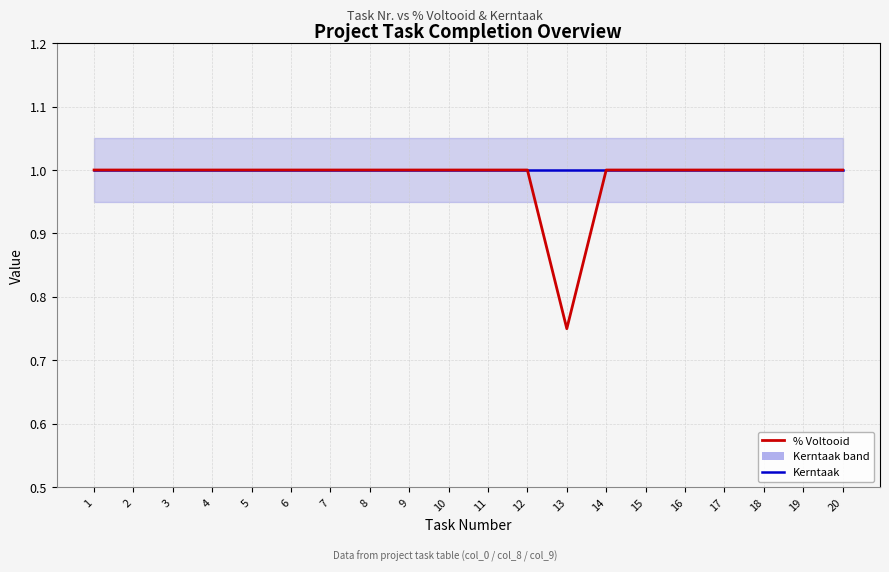

What is the average value of the Kerntaak series?

1.0